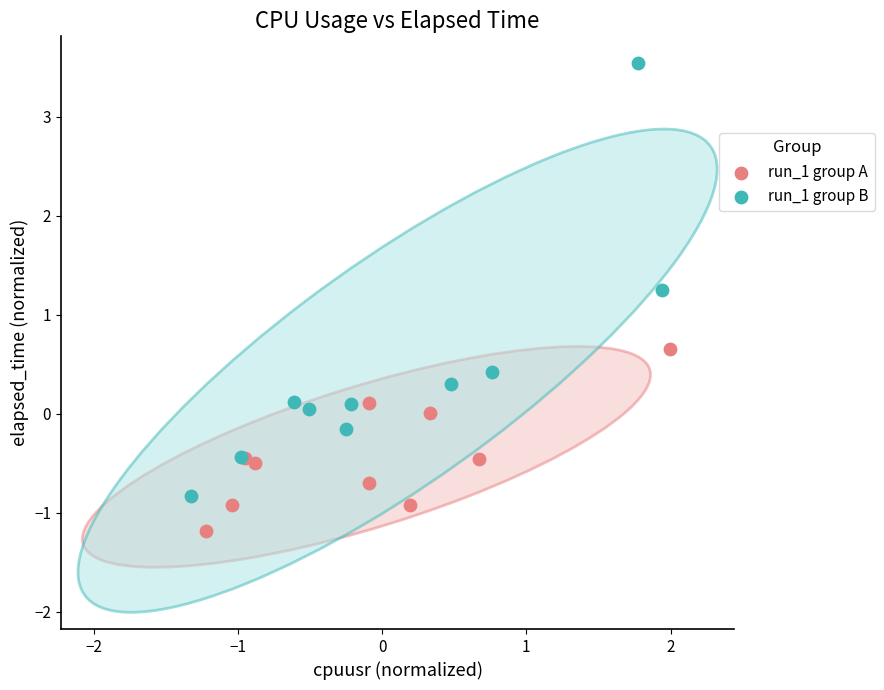

Which series has the widest spread of Y values?

run_1 group B